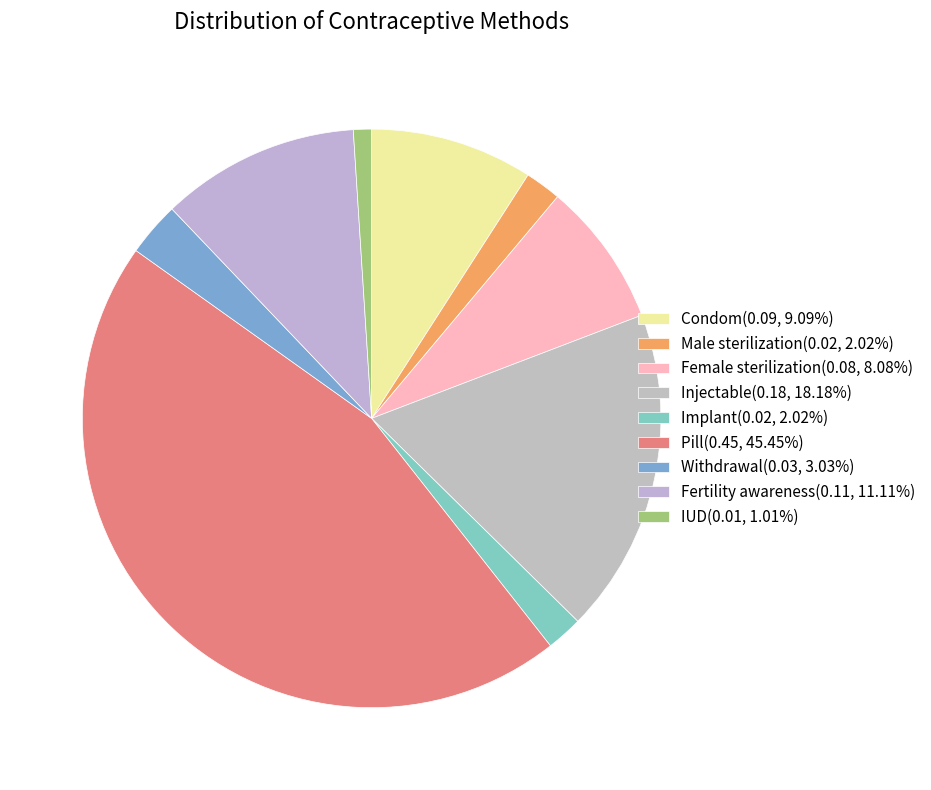

How many segments does this pie chart have?

9